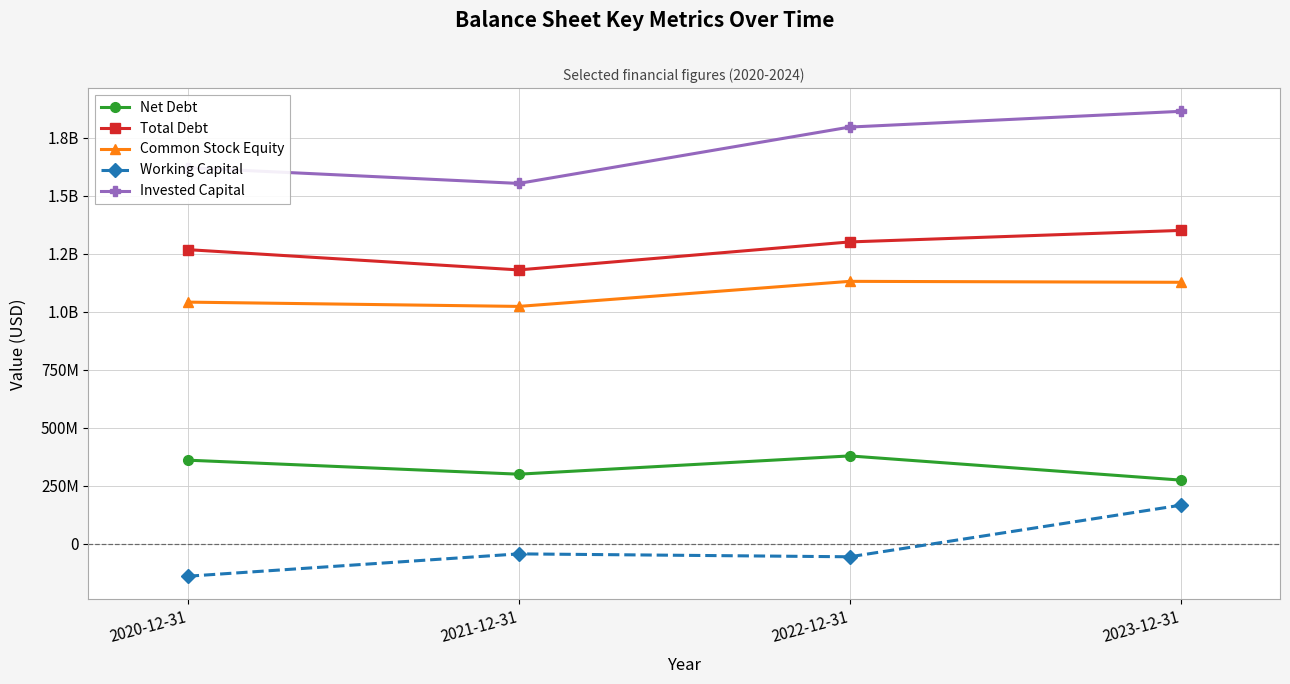

What is the minimum value for Invested Capital?

1552405000